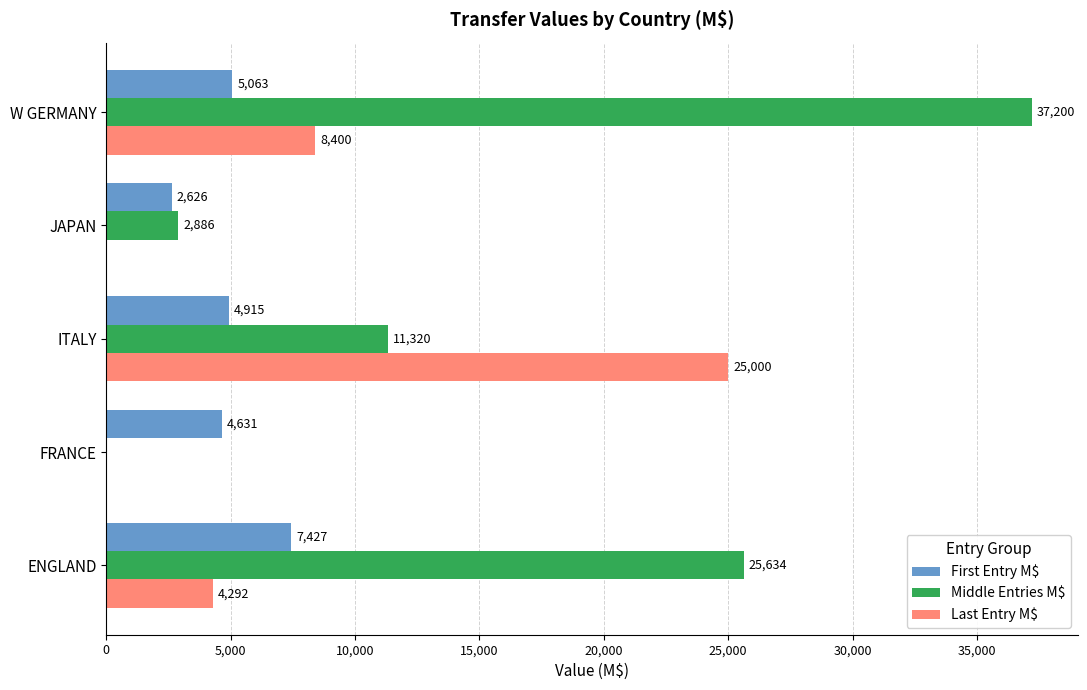

Between ENGLAND and W GERMANY, which series saw the biggest shift?

Middle Entries M$